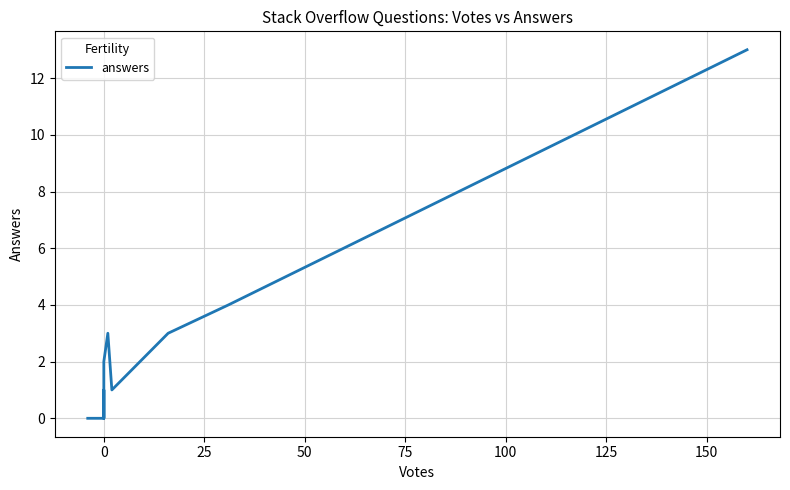

What is the difference between the maximum and second lowest values?

13